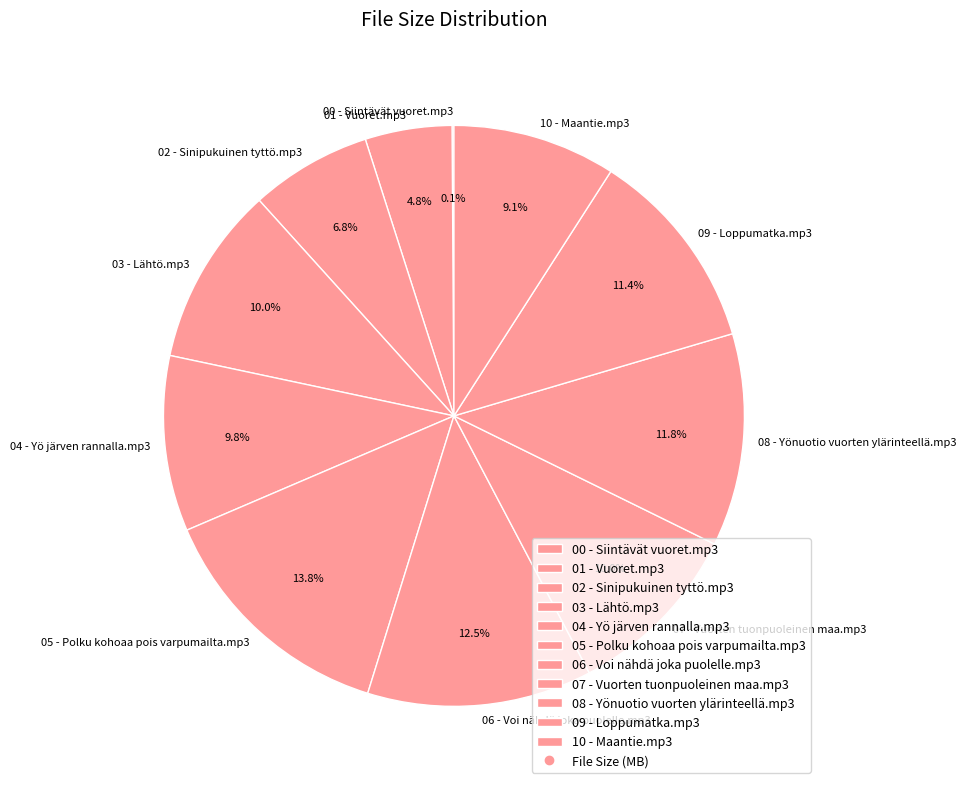

True or false: 05 - Polku kohoaa pois varpumailta.mp3 accounts for 20% of the total.

False